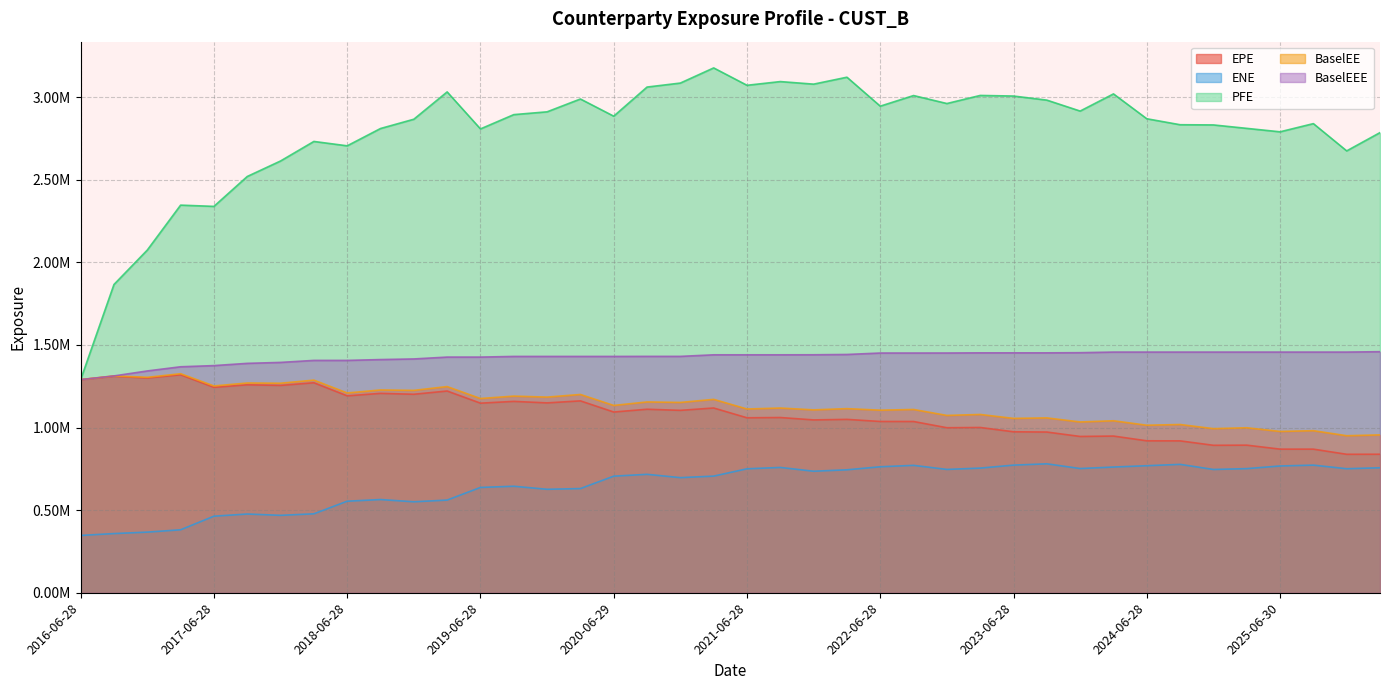

True or false: ENE has more than 2 interior local peaks.

True